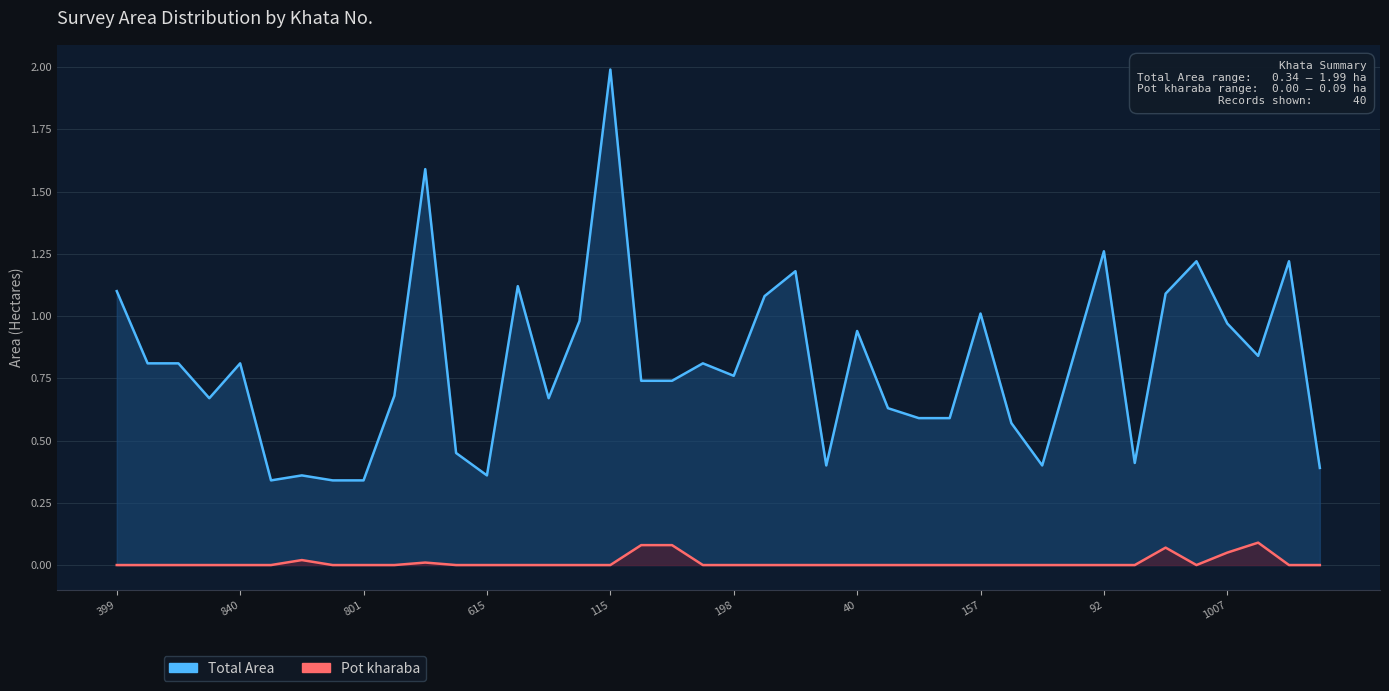

True or false: Pot kharaba and Total Area cross at least once.

False